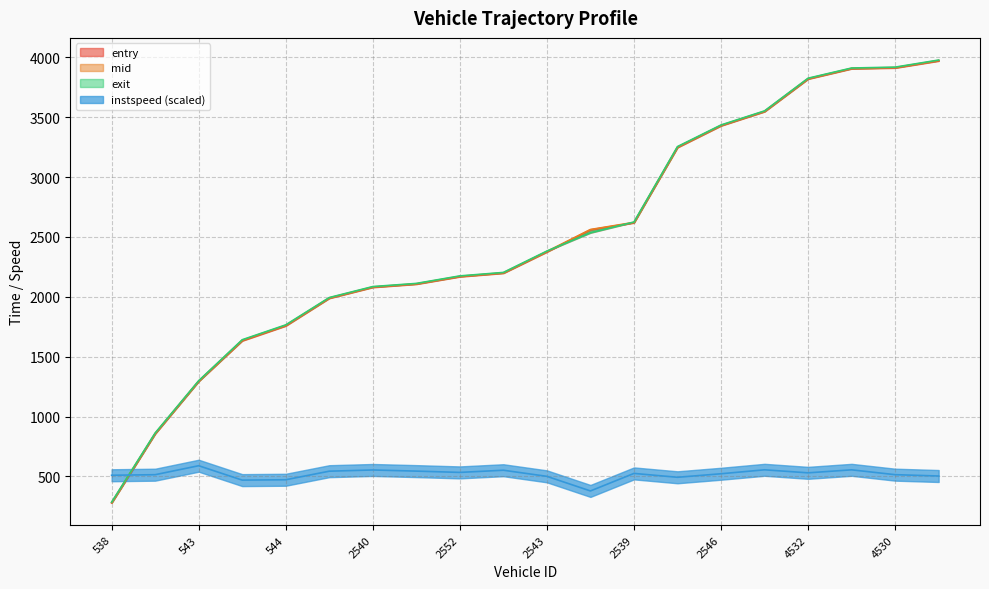

How many data points in entry are above 2374?

10